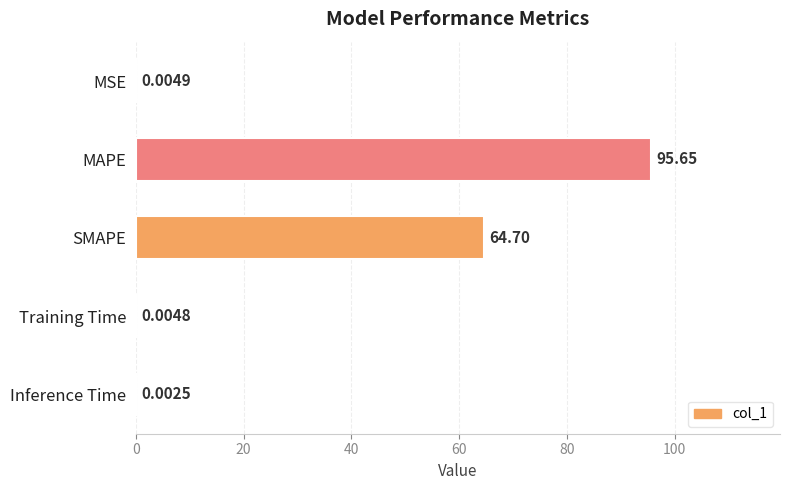

What is the greatest value displayed?

95.6